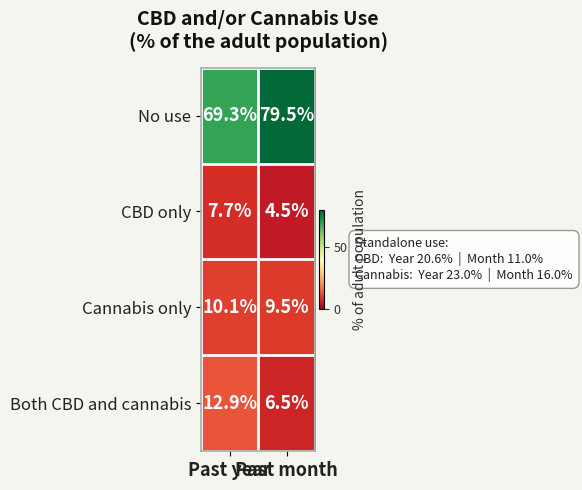

What is the lowest value of the CBD only series?

4.5